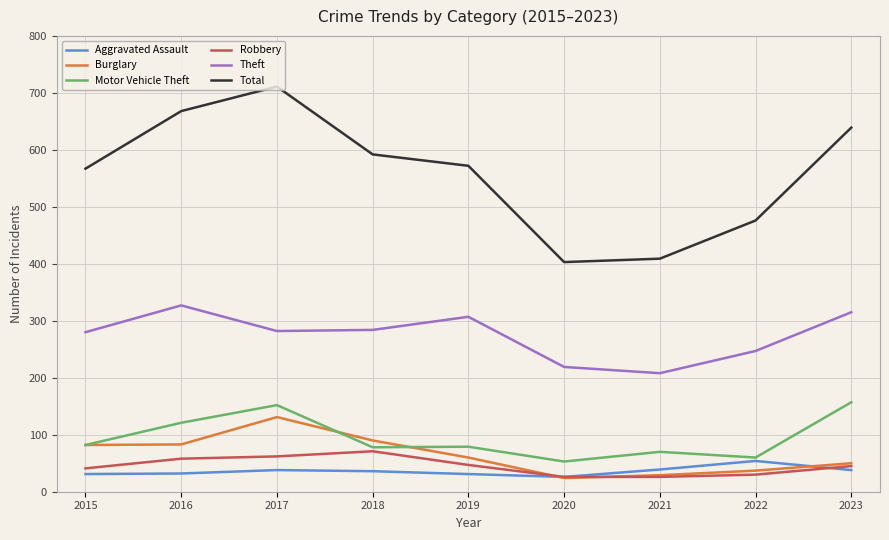

True or false: Robbery has a value of 62 at 2017.

True